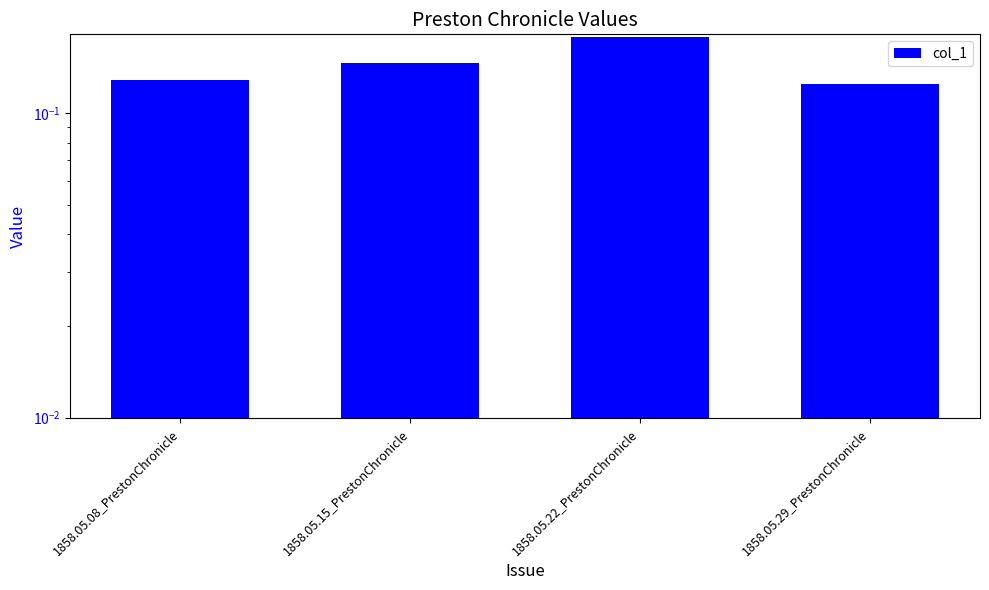

What is the average value?

0.1